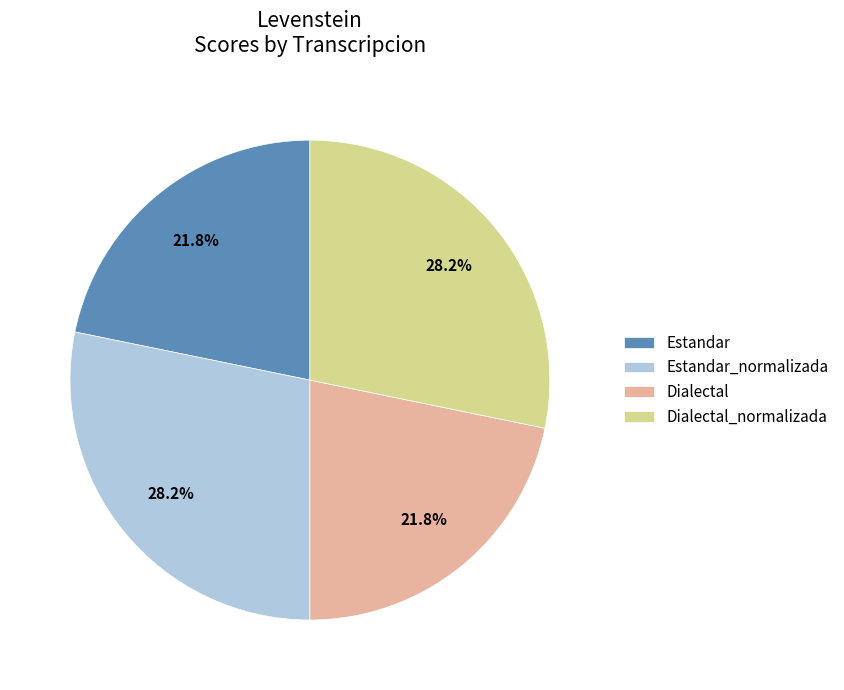

Is it true that Dialectal is 22% of the pie?

True